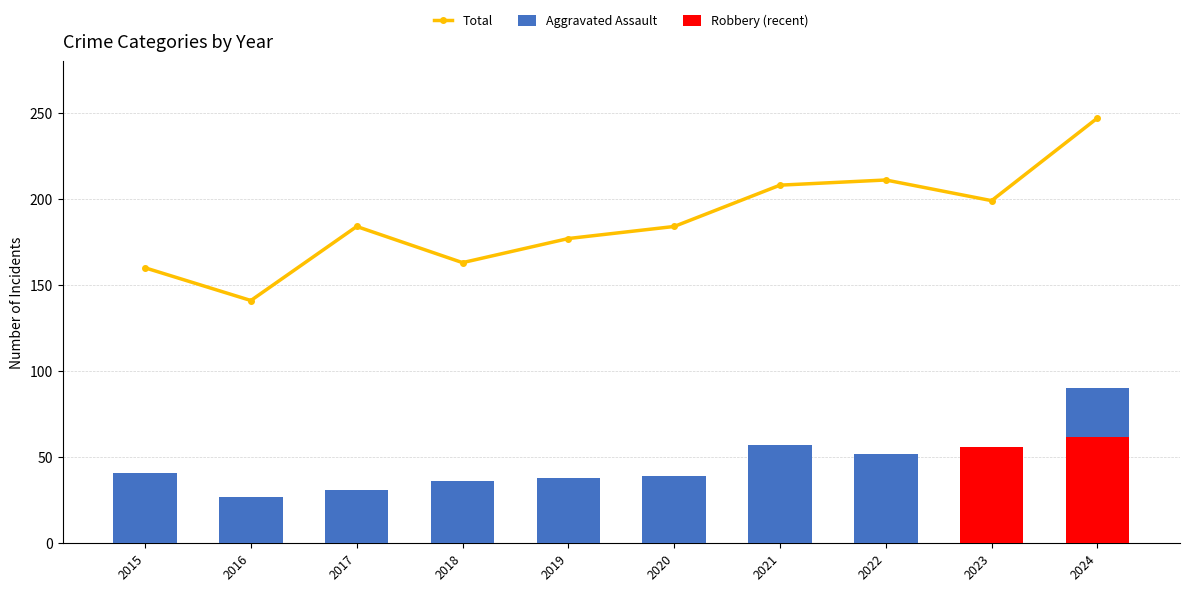

Which series has the widest spread of values?

Total